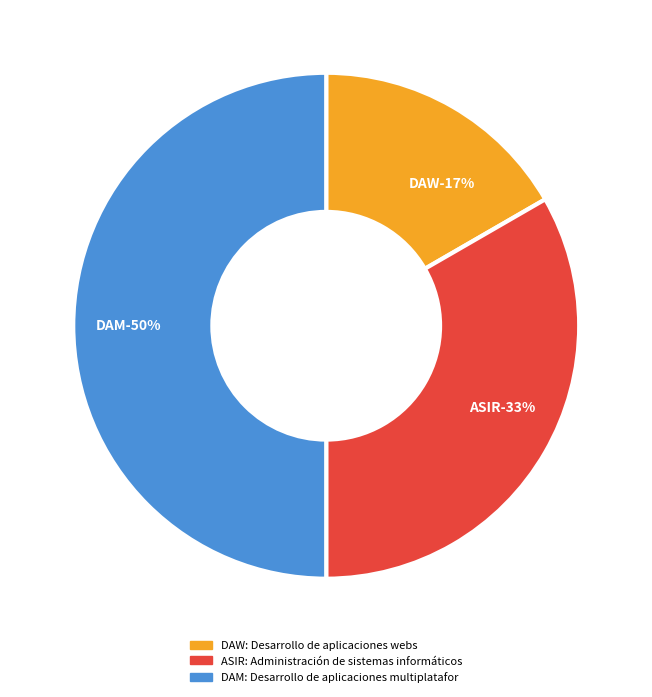

True or false: Desarrollo de aplicaciones multiplataforma accounts for 55% of the total.

False